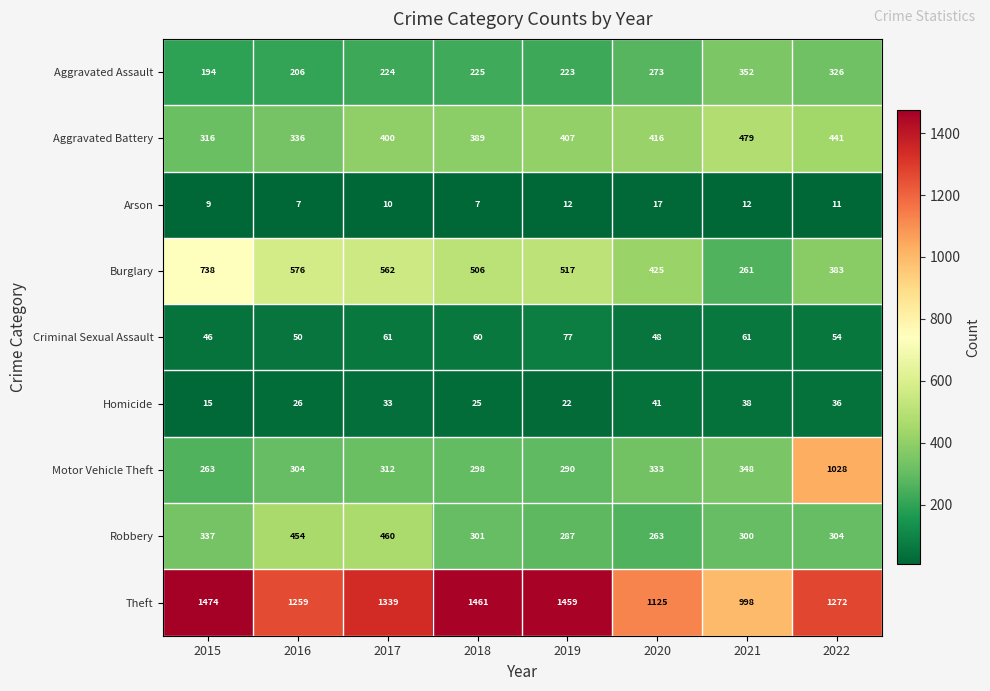

Which series has the largest total across all categories?

Theft